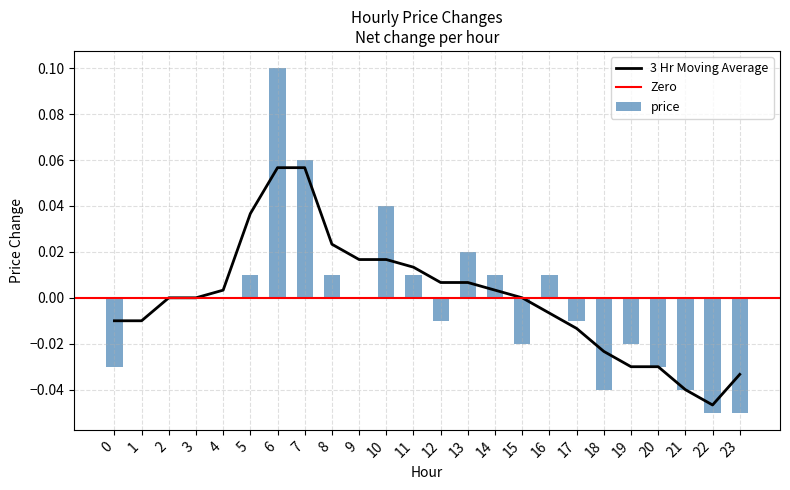

List the labels in order of value, largest first.

6, 7, 10, 13, 5, 8, 11, 14, 16, 1, 2, 3, 4, 9, 12, 17, 15, 19, 0, 20, 18, 21, 22, 23